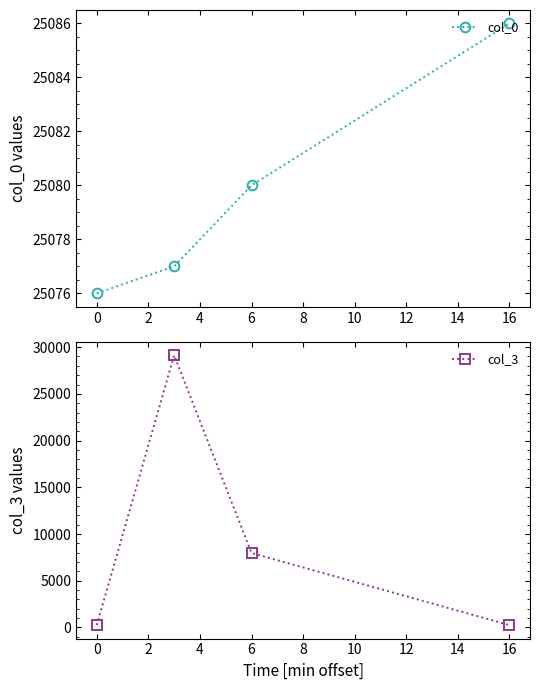

What is the maximum value for col_0?

25086